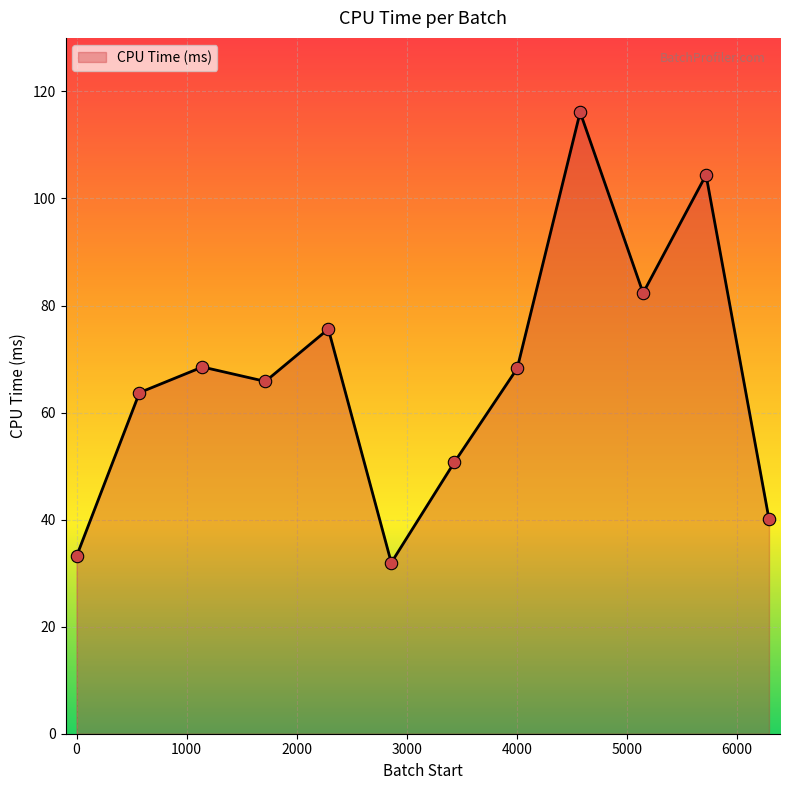

What is the maximum value shown in the chart?

116.1